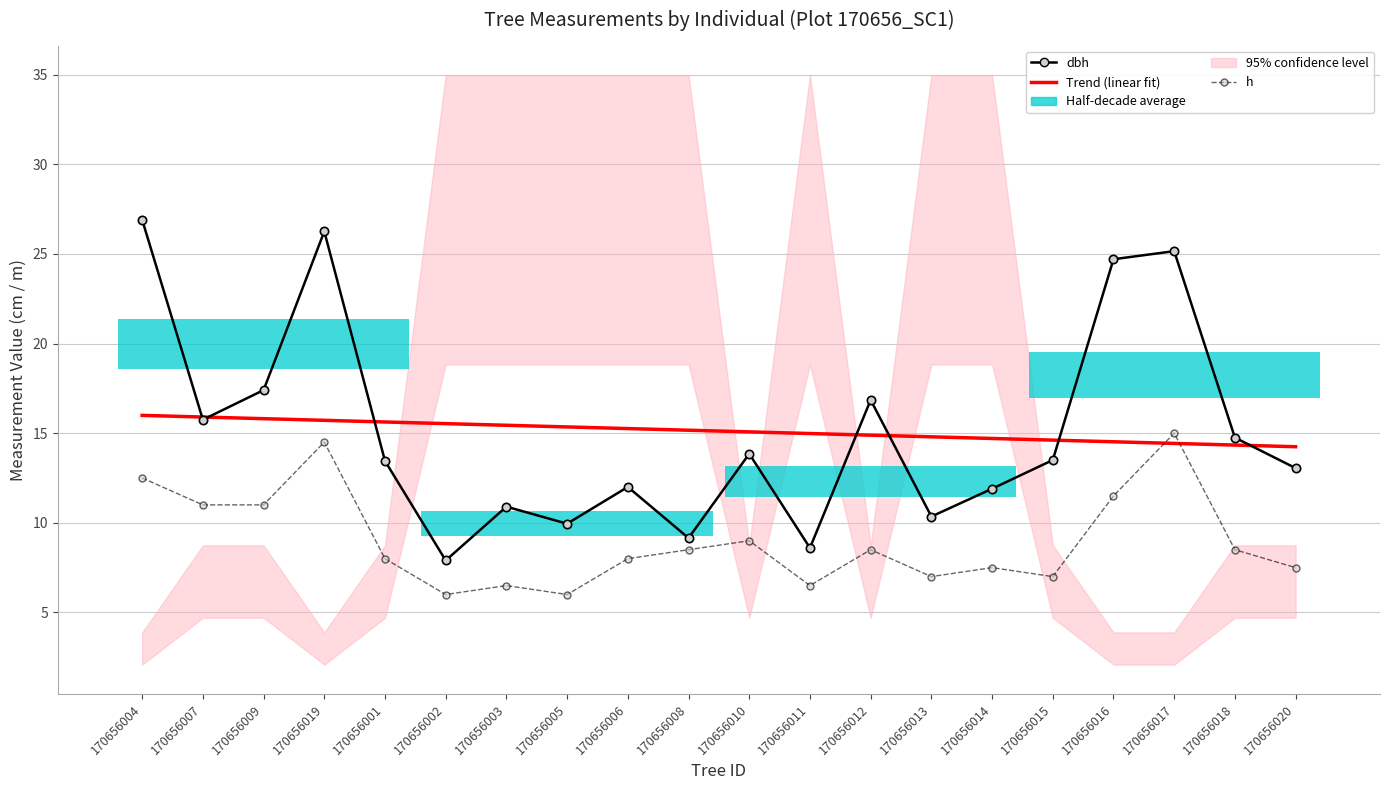

At how many categories does at least one series exceed 26?

2